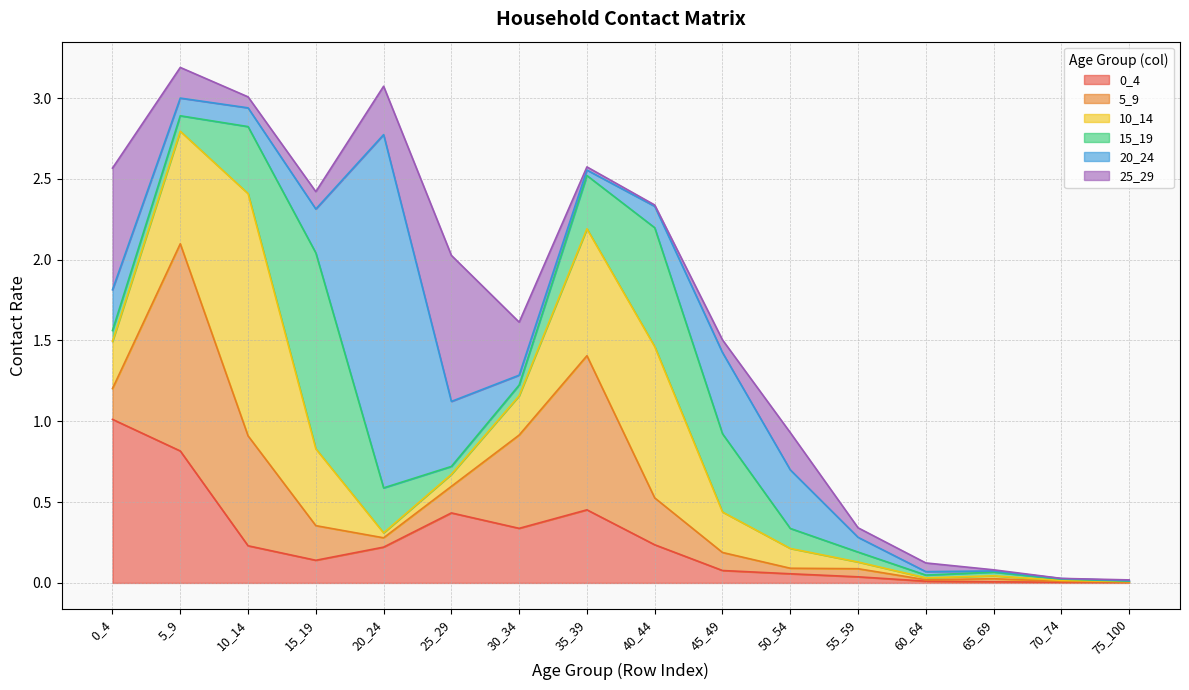

How many interior local peaks does the 20_24 series have?

2